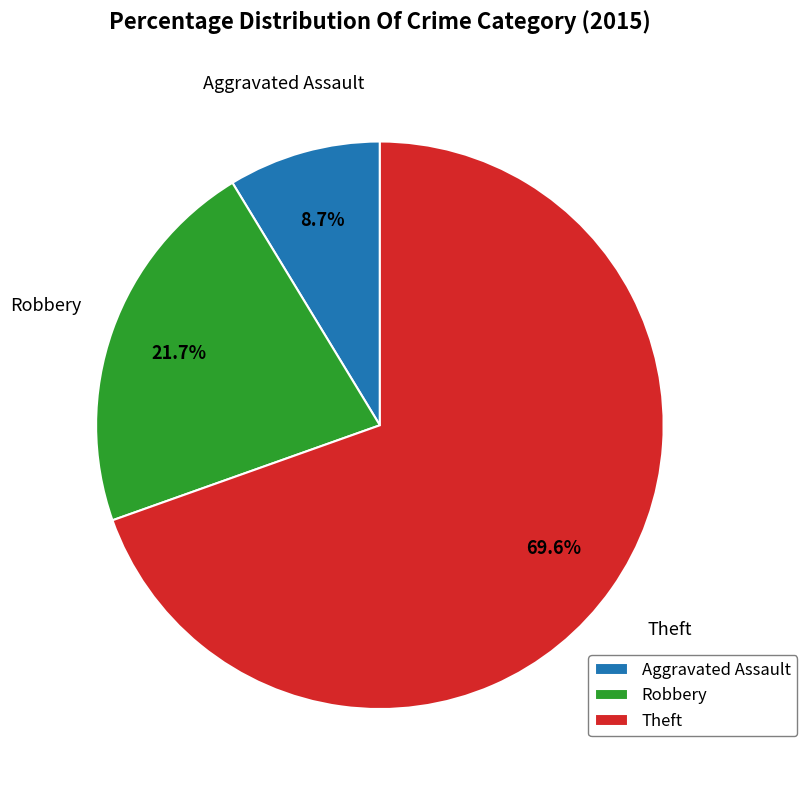

To the nearest percent, what portion does Theft represent?

70%